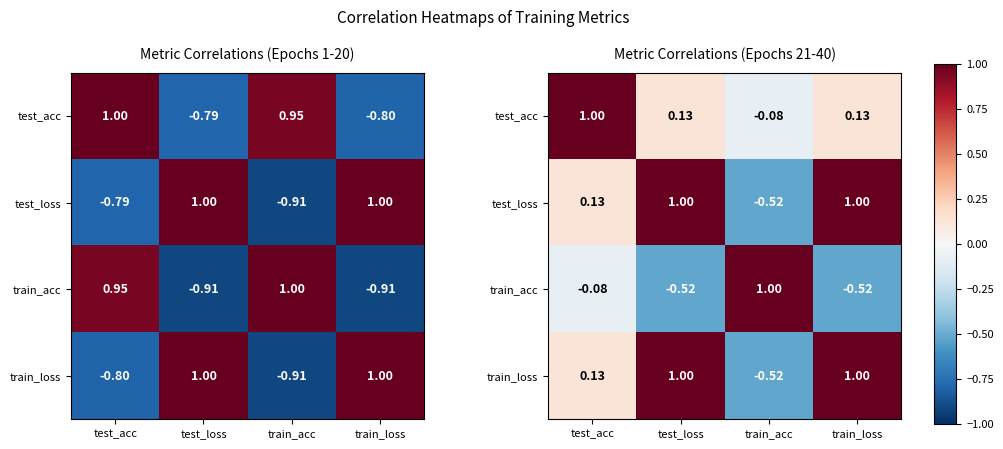

Which label corresponds to the smallest value in the chart?

train_acc